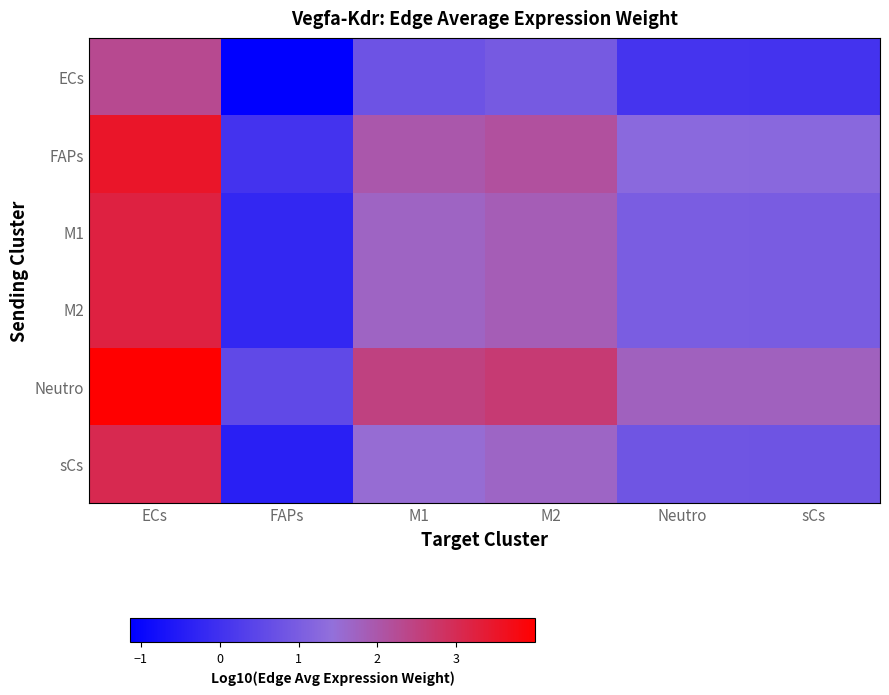

Which series has the largest total across all categories?

Neutro